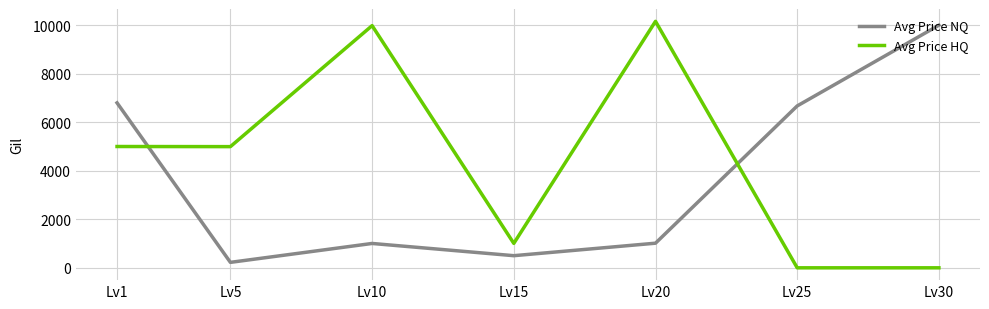

What is the difference between the Avg Price NQ values at Lv20 and Lv25?

5657.9